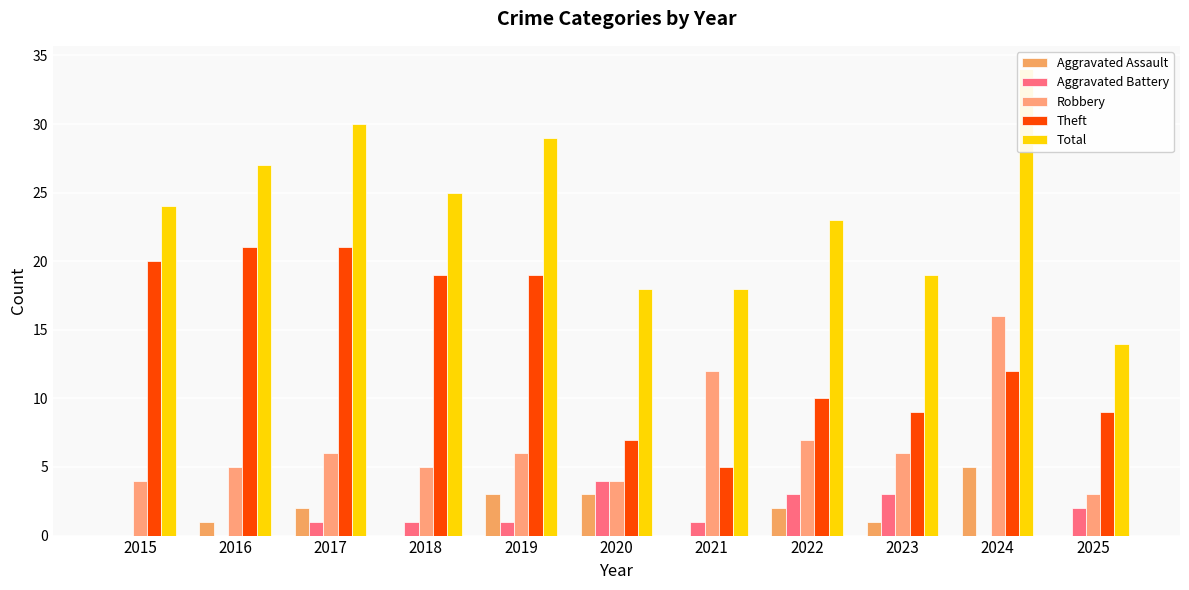

At which label does Aggravated Assault reach its minimum?

2015